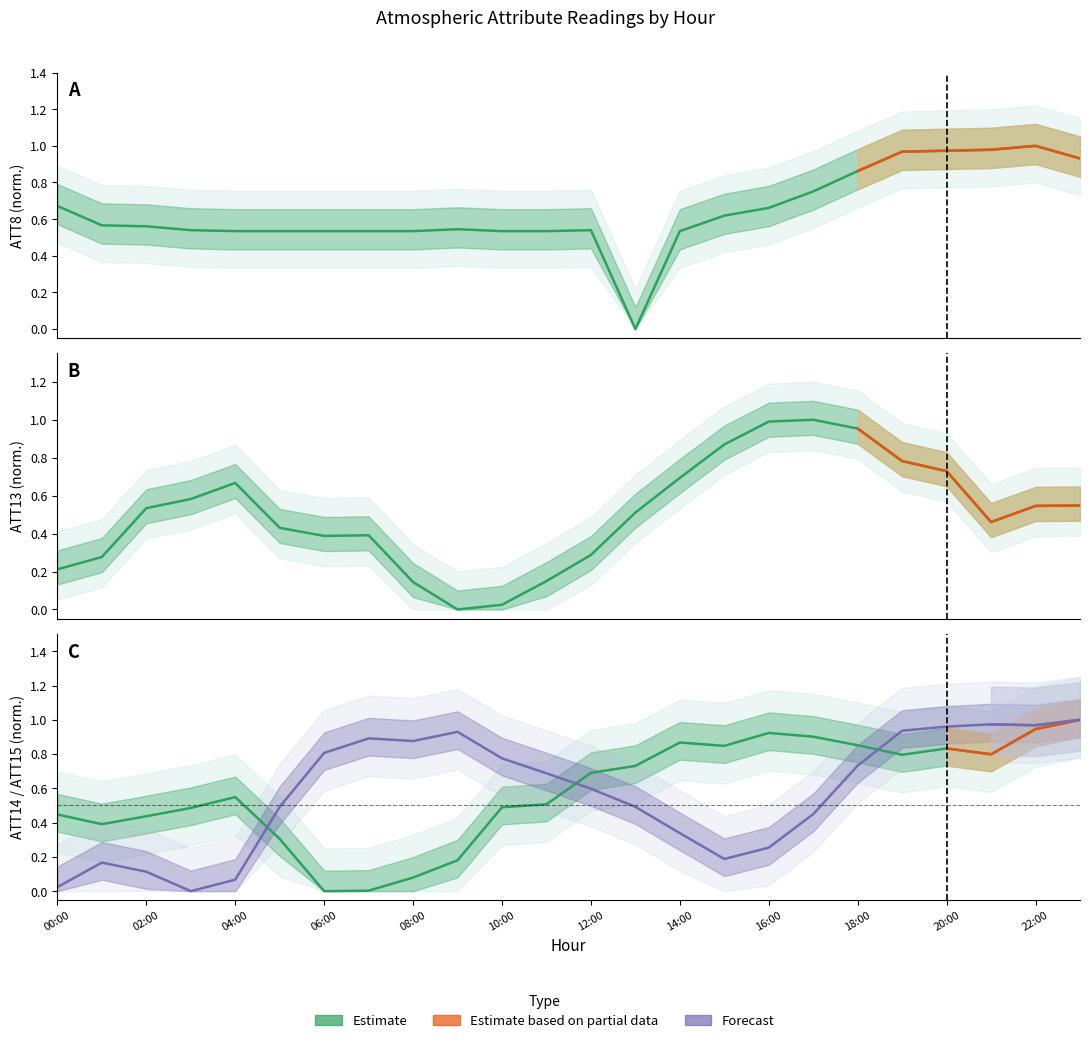

How many times do ATT8 and ATT13 cross each other?

4